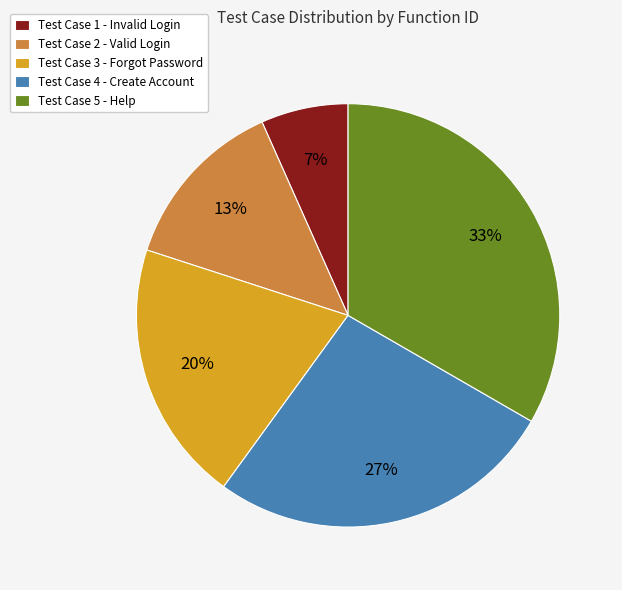

What percentage is the Test Case 3 - Forgot Password slice, to the nearest percent?

20%